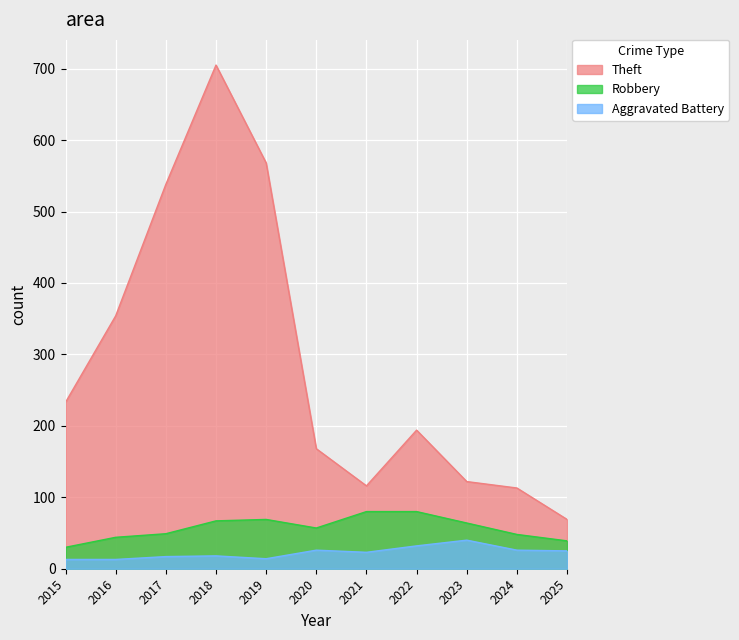

What is the sum of all Aggravated Battery values?

247